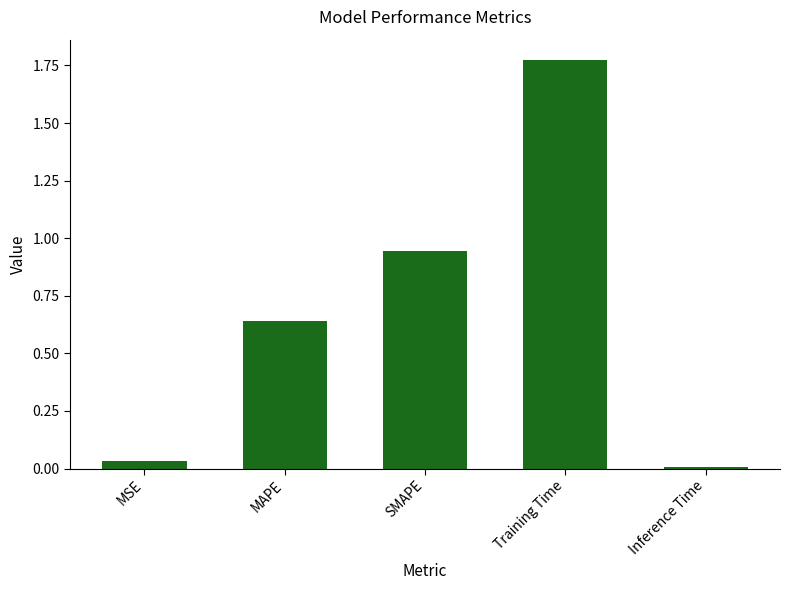

Rank the categories by value from highest to lowest.

Training Time, SMAPE, MAPE, MSE, Inference Time